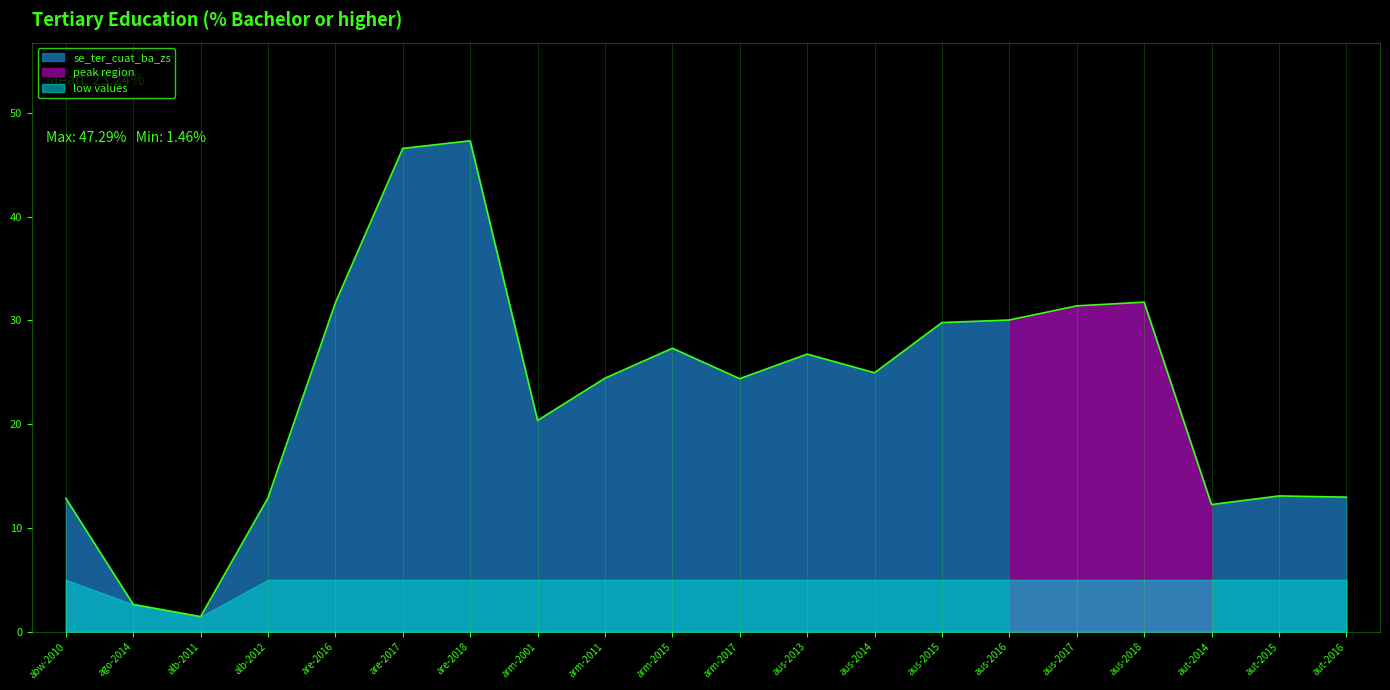

What is the sum of all values?

464.8